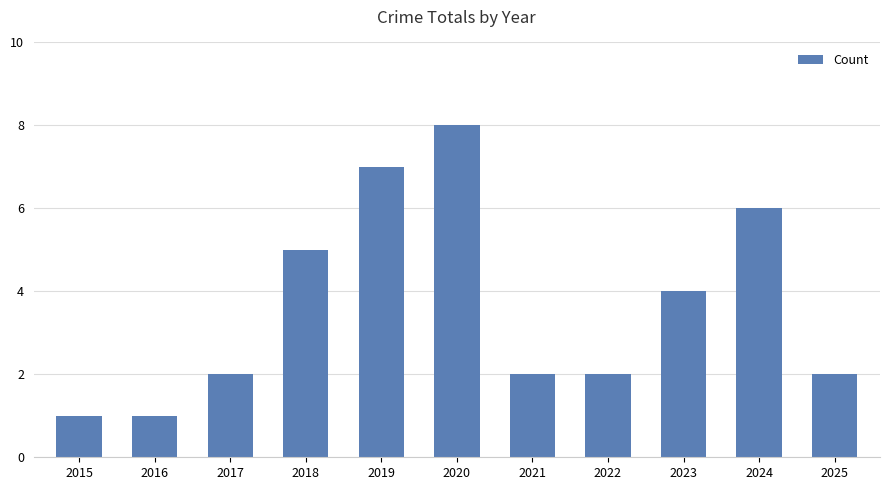

What is the value of the 4th bar from the left?

5